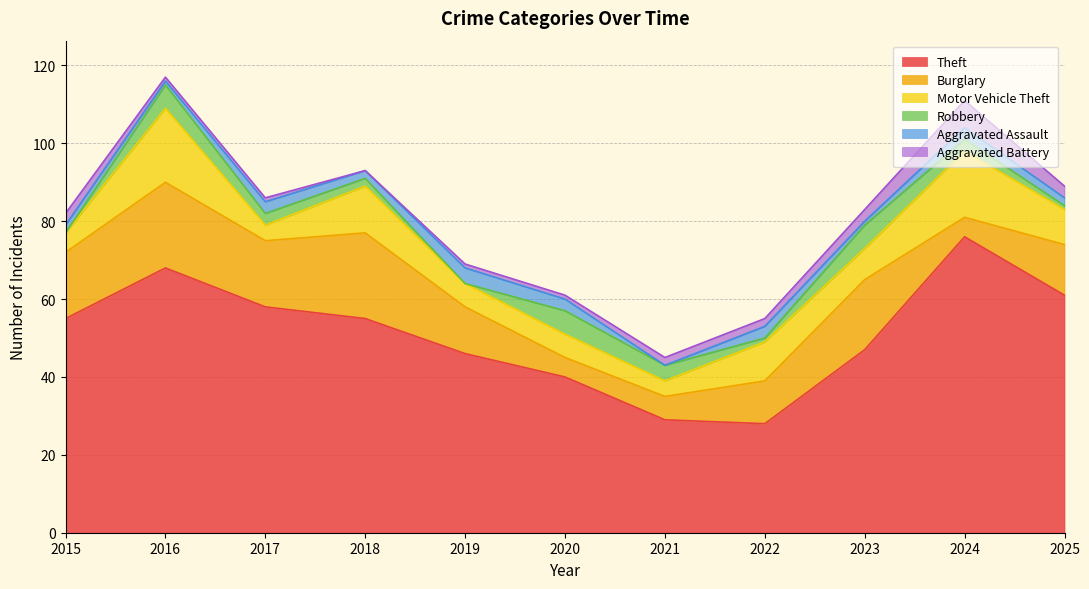

Which series has the largest range (max minus min)?

Theft